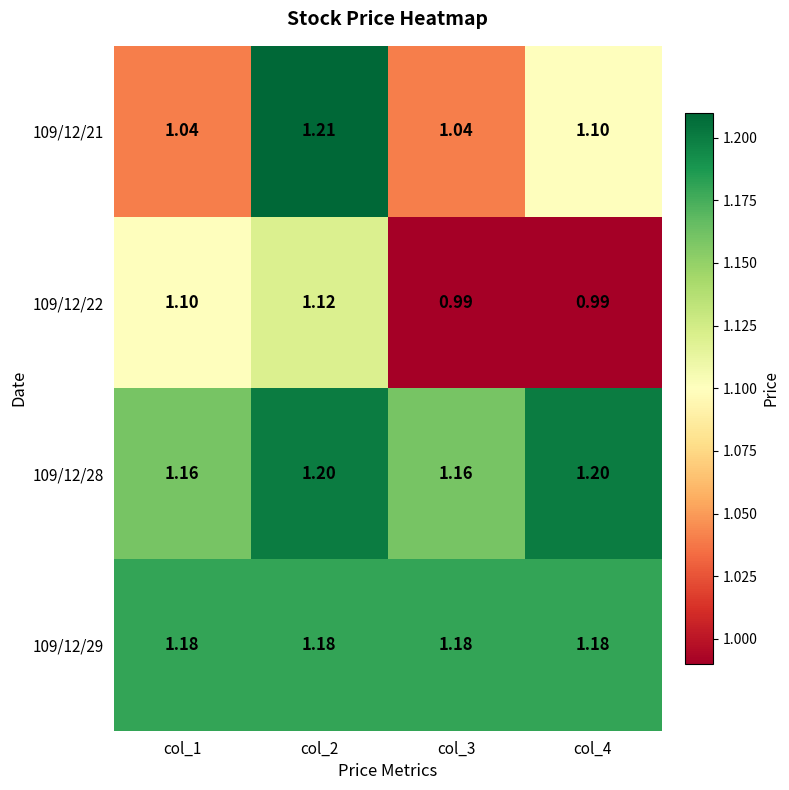

Is the value of 109/12/29 at col_1 greater than the value of 109/12/22 at col_4?

Yes